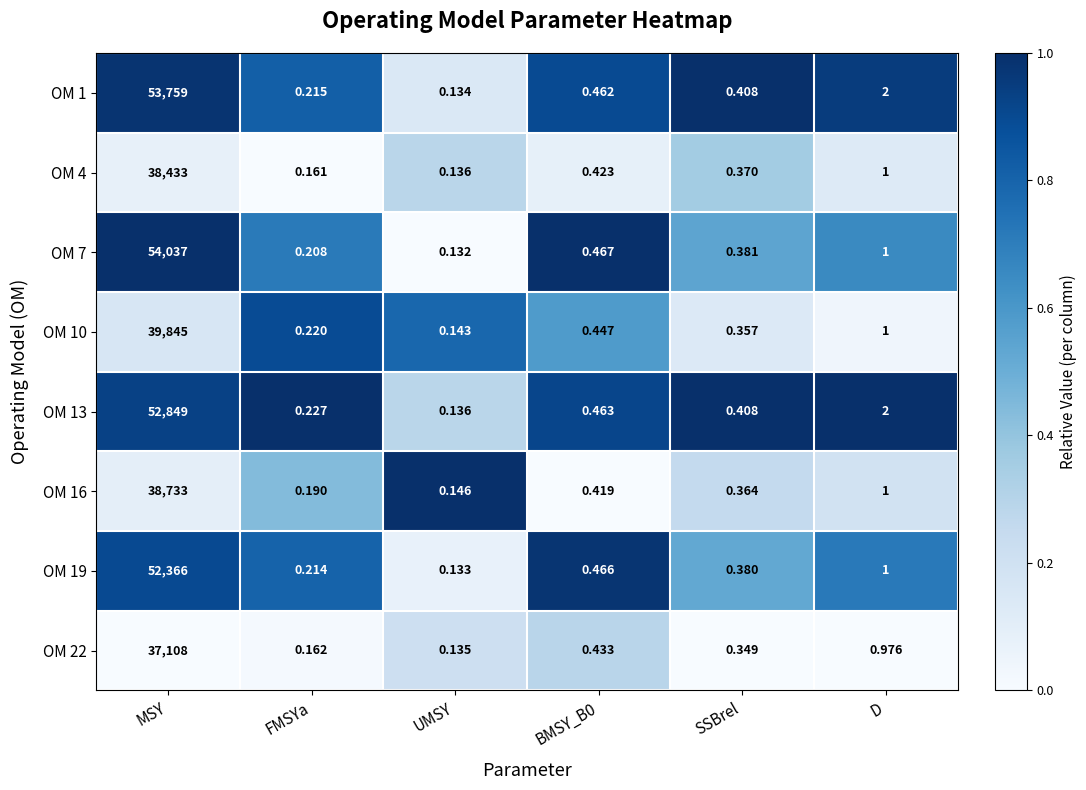

What is the maximum value shown in the chart?

54037.0